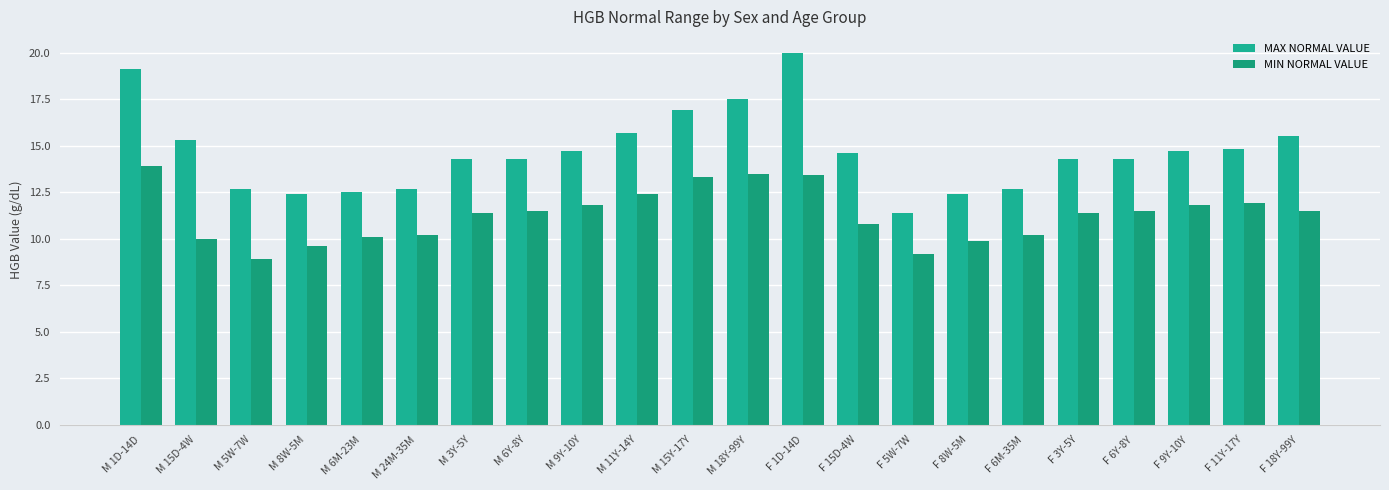

How many categories are shown in the chart?

22